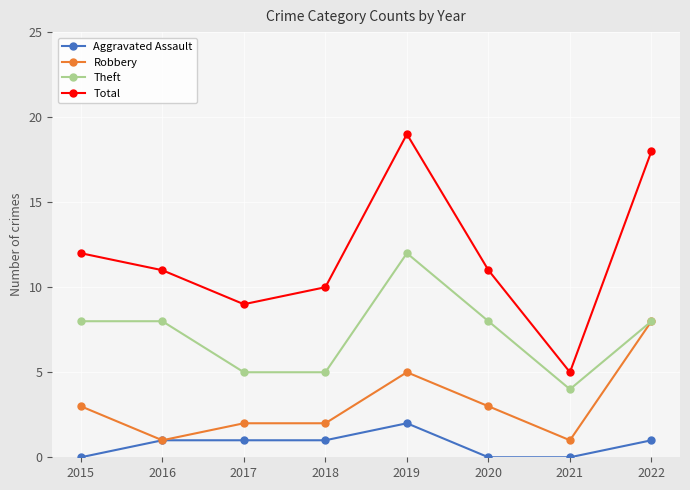

What value does the Robbery series have at 2019?

5